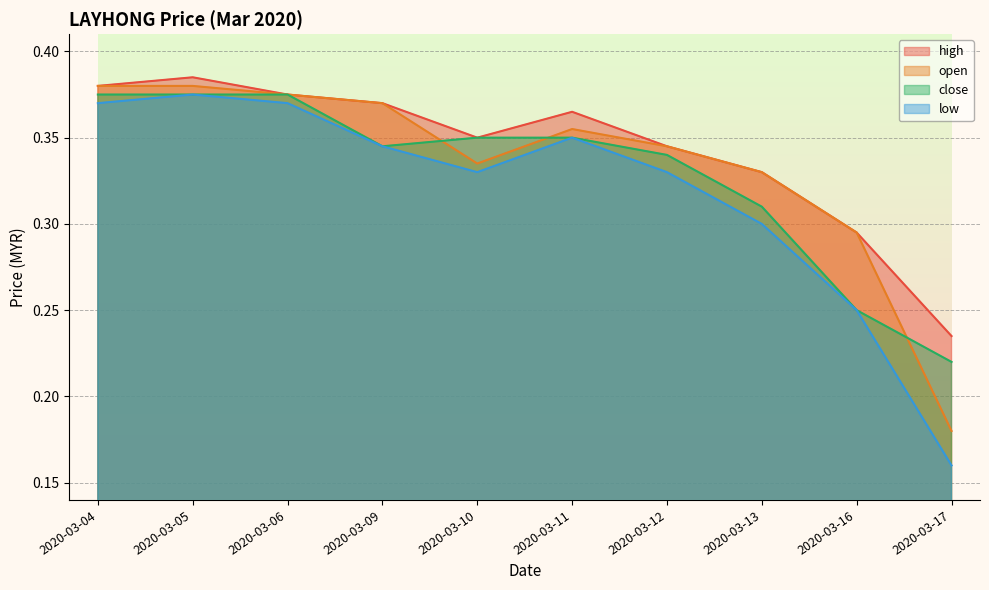

What is the minimum value for open?

0.2